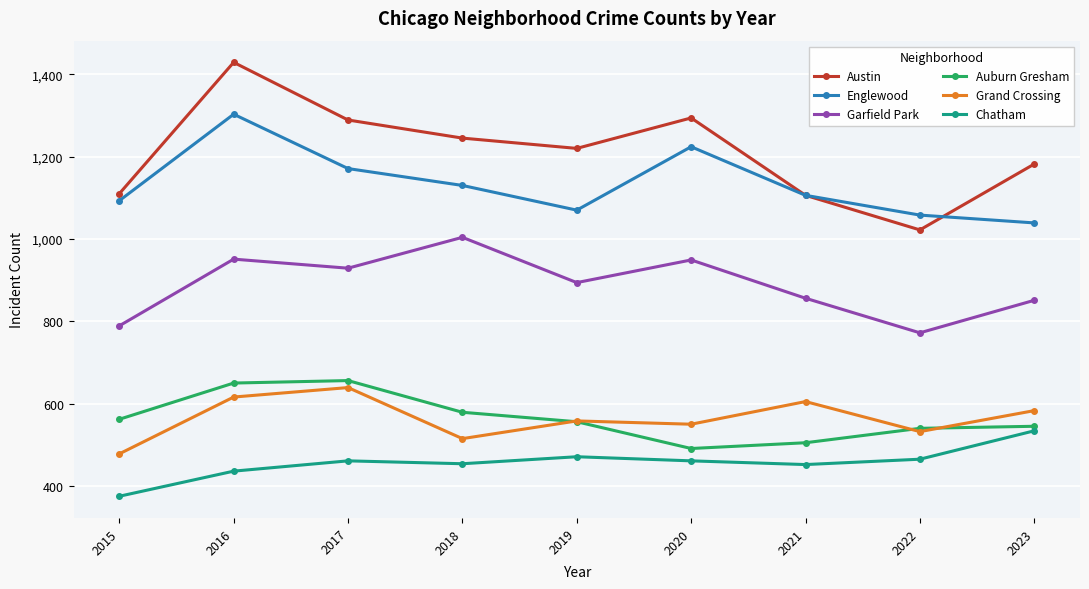

What is the value of the Auburn Gresham point at the 3rd from the left?

656